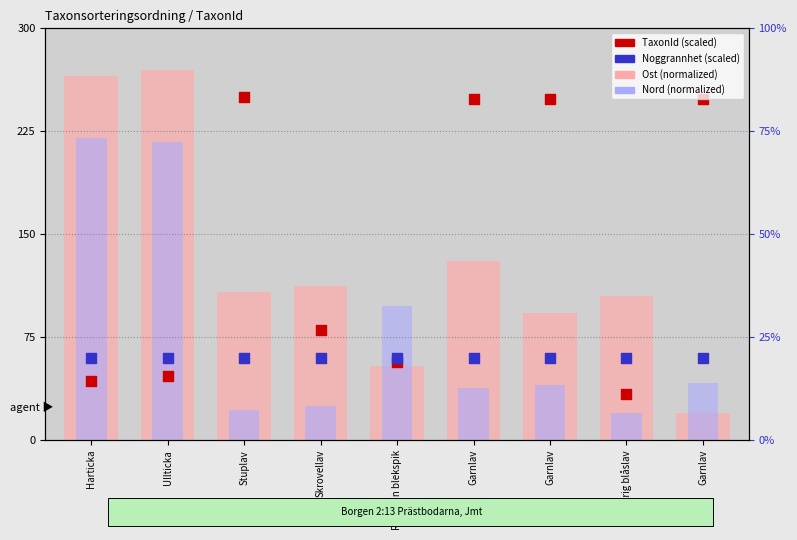

Which series contains the lowest Y value?

Ost (normalized)